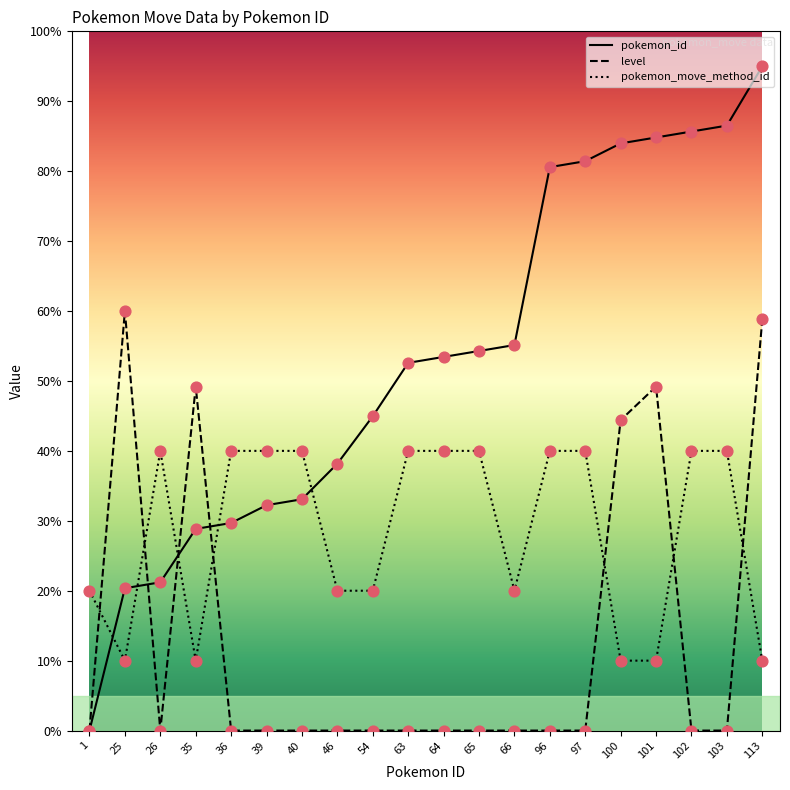

What is the total value across all series at 103?

126.5